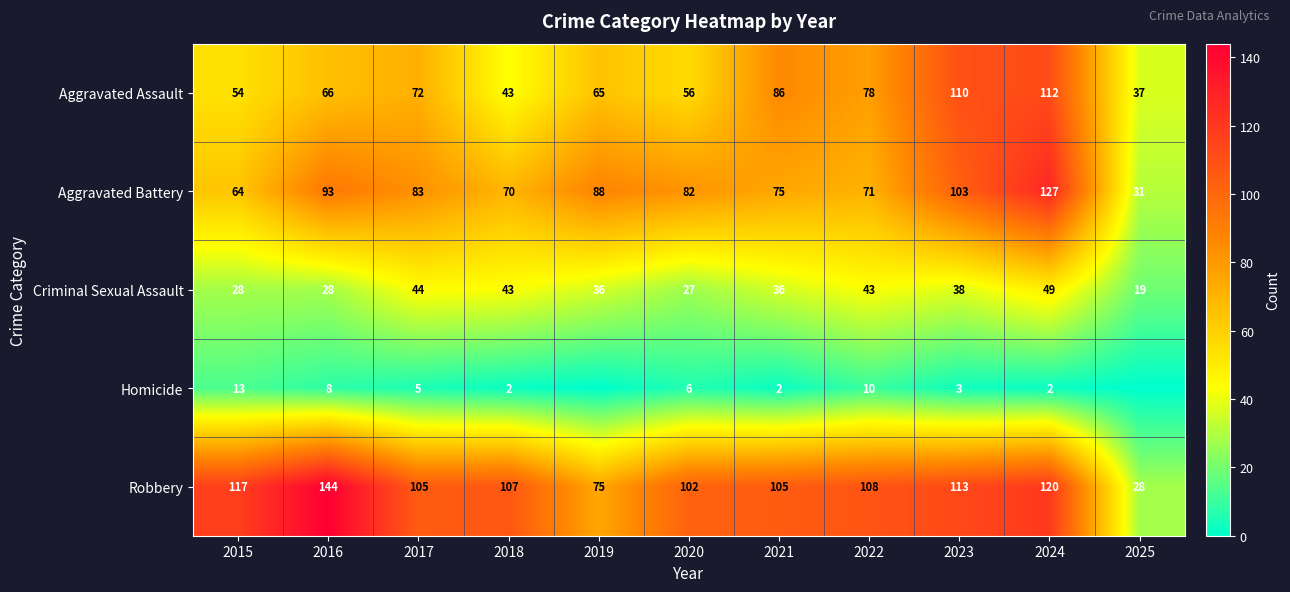

Is the value of Criminal Sexual Assault at 2017 greater than the value of Homicide at 2022?

Yes